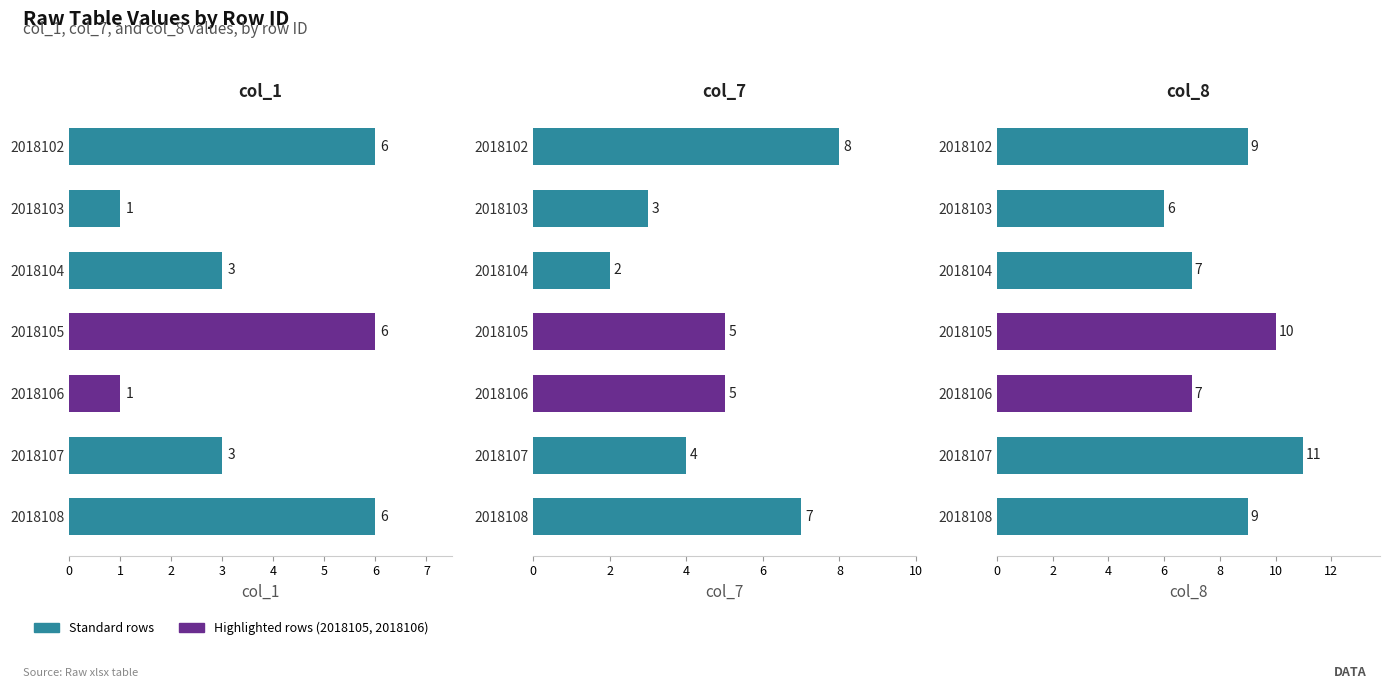

What is the total value across all series at 0?

23